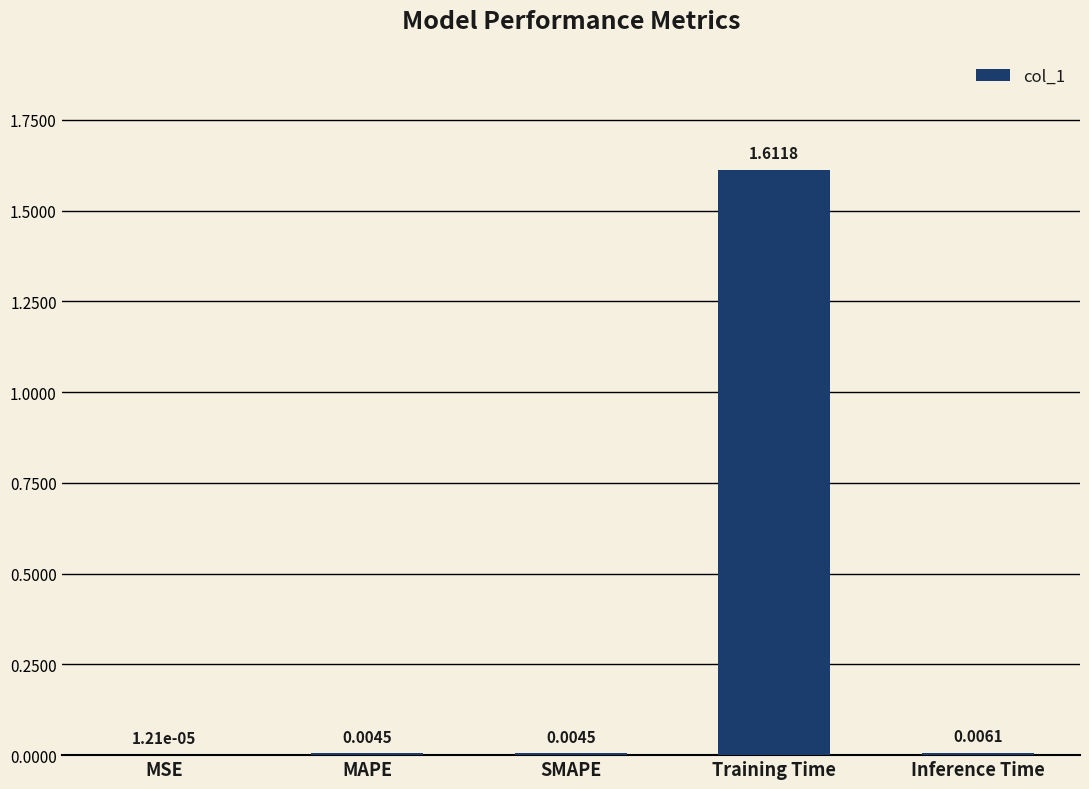

What is the change in value from MAPE to Training Time?

+1.6